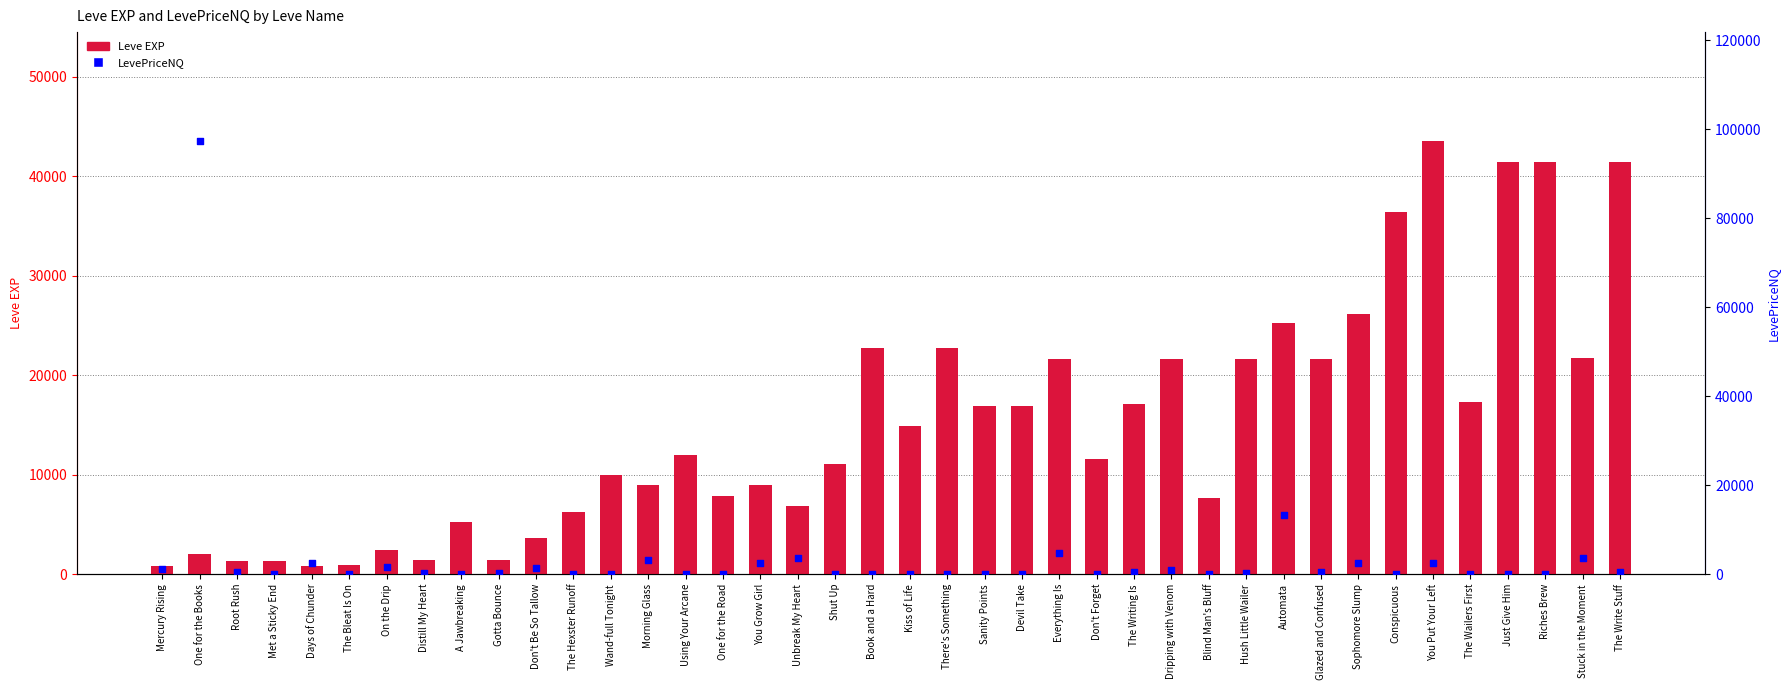

What are all the series names shown in the legend?

Leve EXP, LevePriceNQ